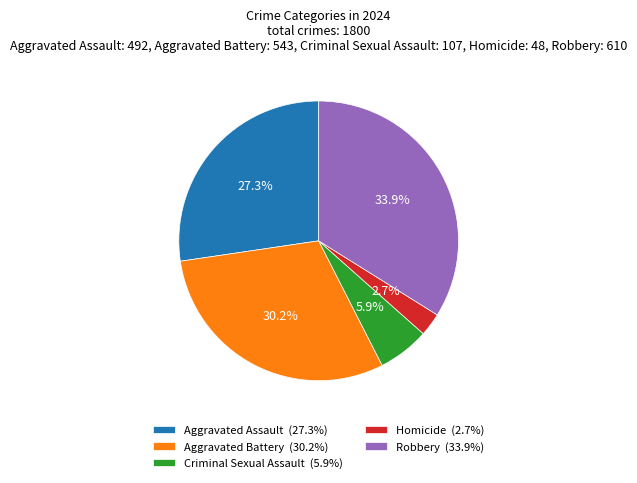

Is there any slice that represents more than half of the pie?

No